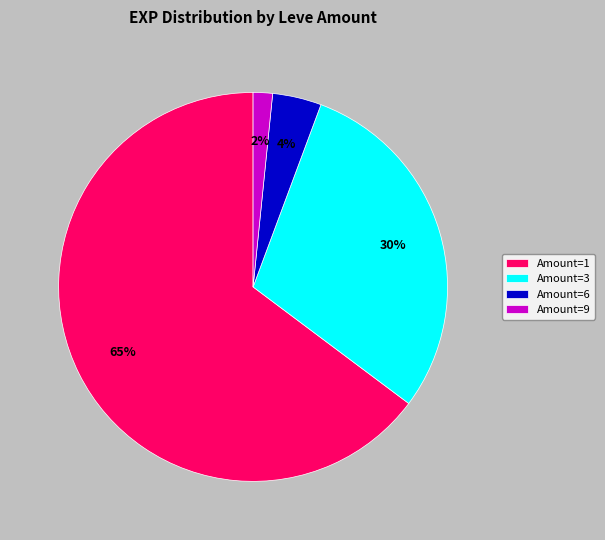

Count the number of slices in the pie.

4